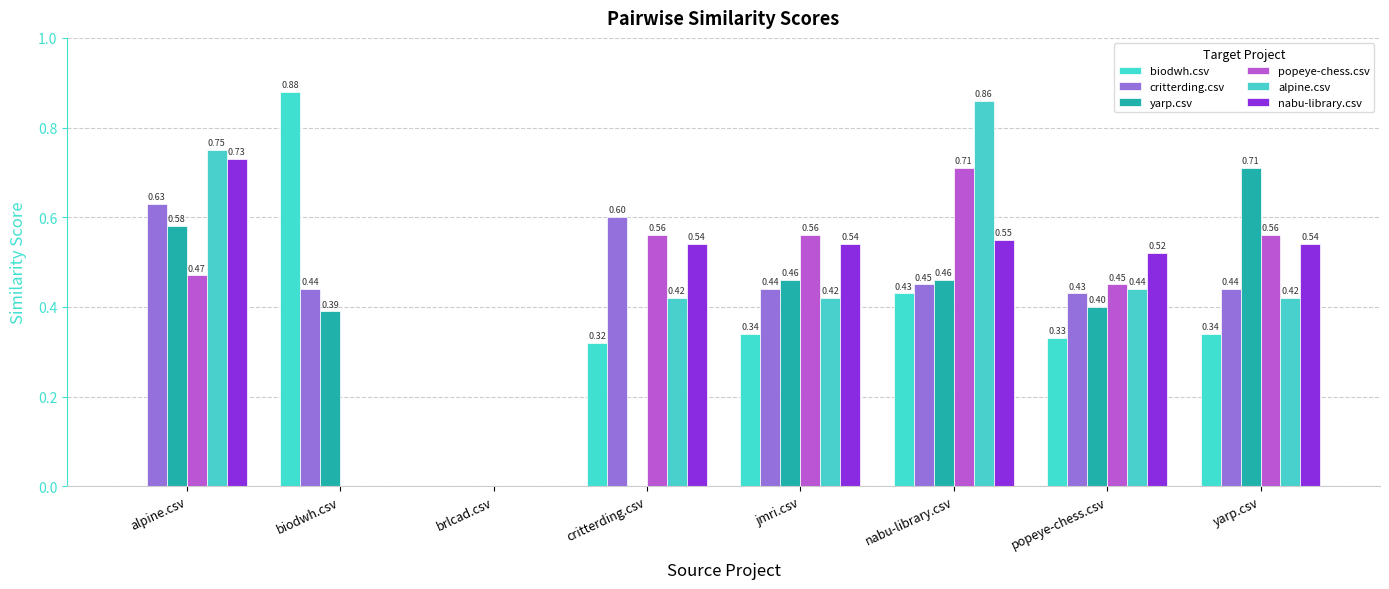

Is the value of nabu-library.csv at jmri.csv greater than the value of critterding.csv at popeye-chess.csv?

Yes